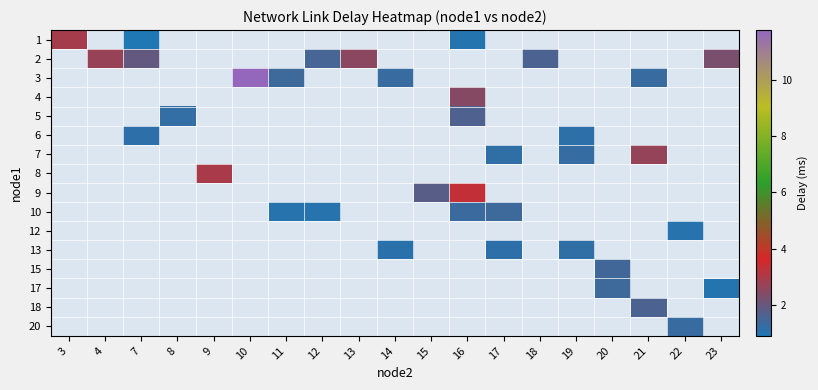

At how many categories does at least one series exceed 4?

1